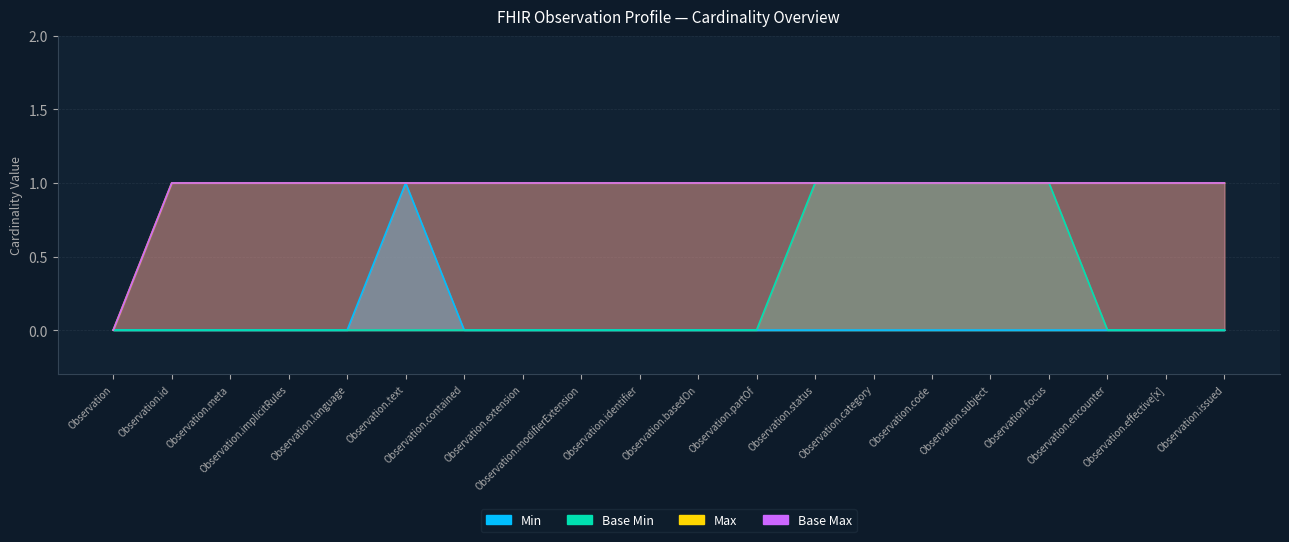

What is the difference between the maximum and minimum values in the Base Max series?

1